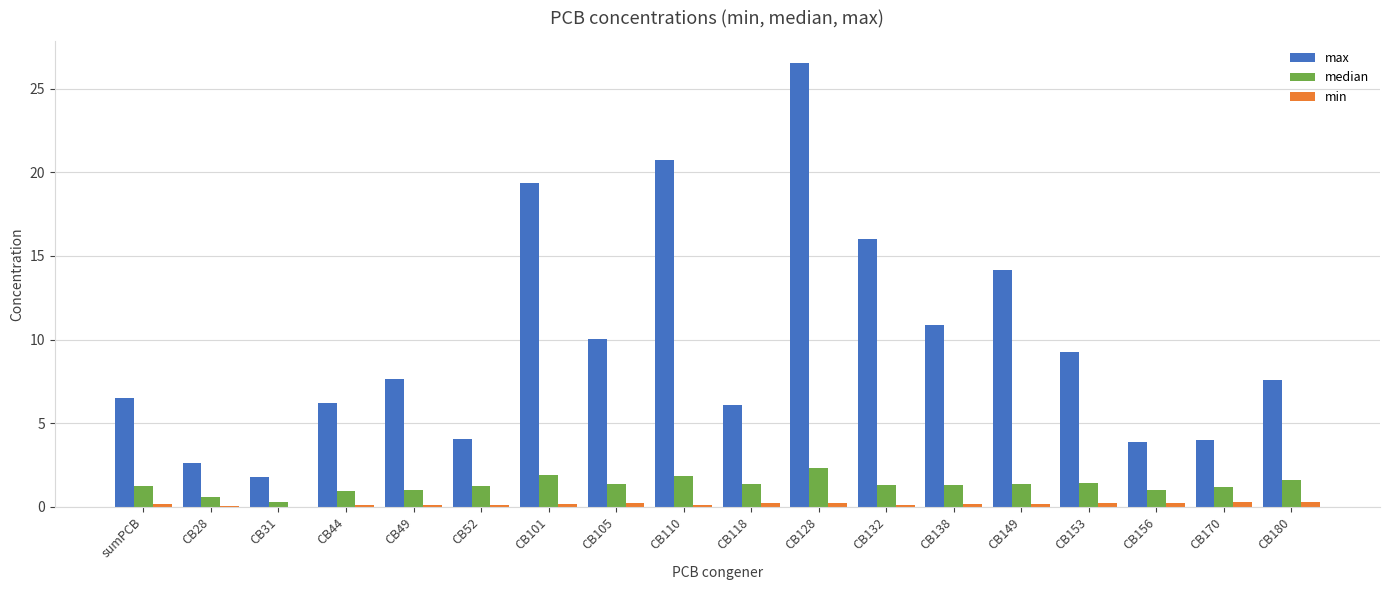

Is it true that min equals 0.1 at CB149?

True